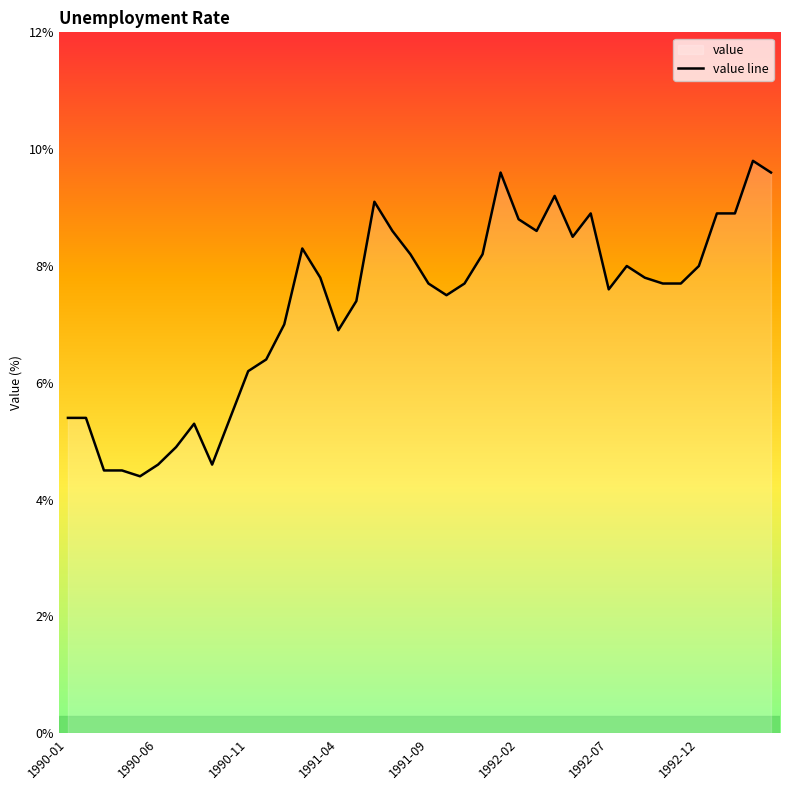

The value at 1990-06 is 4.6. True or false?

True